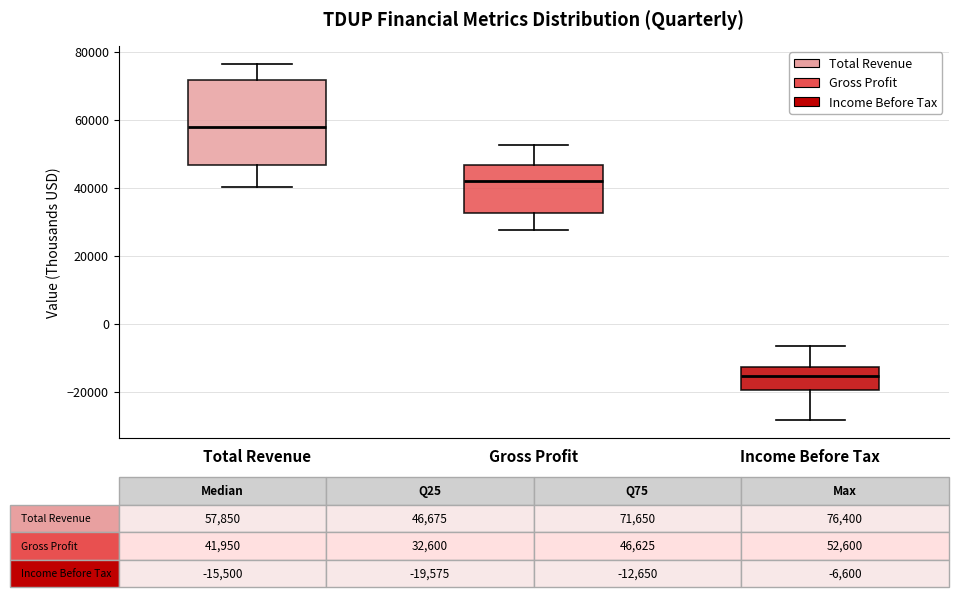

Which box's median line is the highest?

Total Revenue